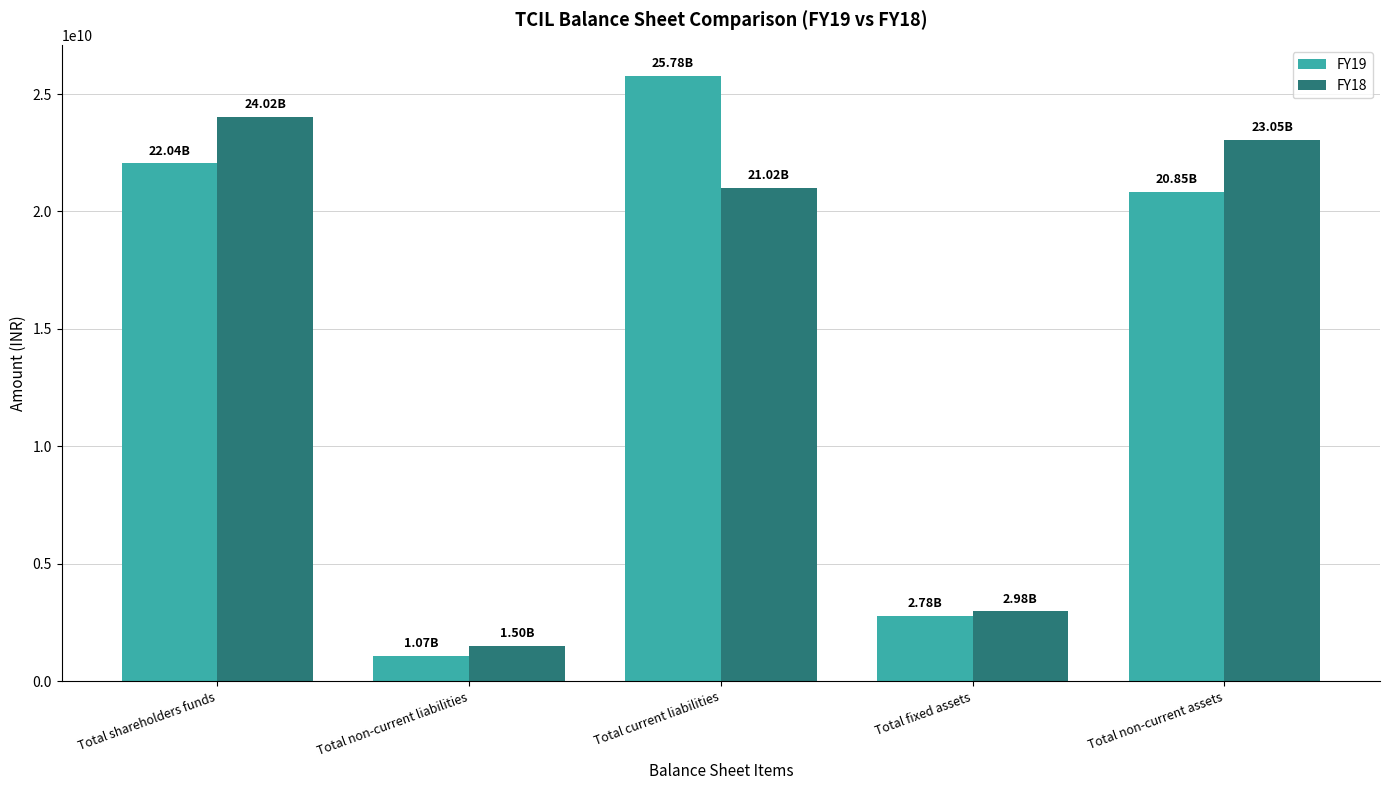

Reading right to left, extract all data points from this chart.

FY19: Total non-current assets=20848909000	Total fixed assets=2782999000	Total current liabilities=25782908000	Total non-current liabilities=1070820000	Total shareholders funds=22043715000
FY18: Total non-current assets=23054916000	Total fixed assets=2978378000	Total current liabilities=21018920000	Total non-current liabilities=1503273000	Total shareholders funds=24021814000